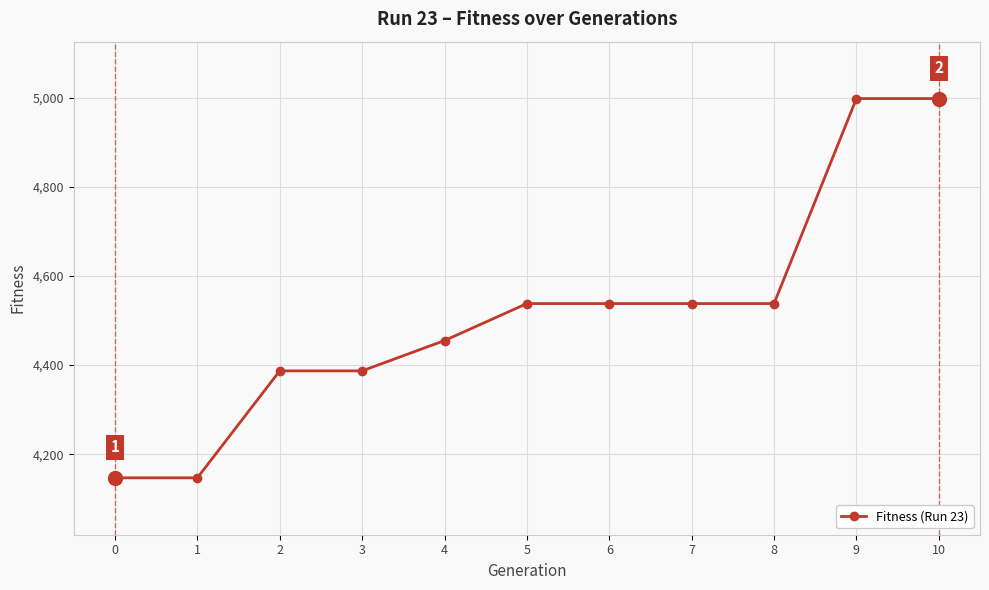

What is the minimum value shown in the chart?

4147